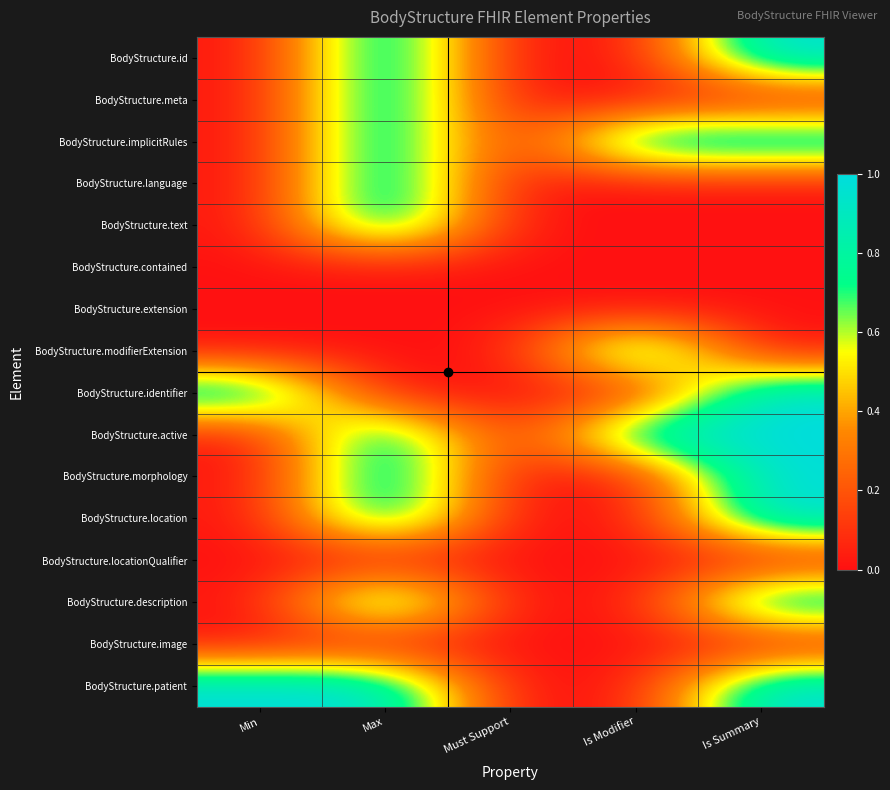

At Is Modifier, list the series in order from smallest to largest.

BodyStructure.id, BodyStructure.meta, BodyStructure.language, BodyStructure.text, BodyStructure.contained, BodyStructure.extension, BodyStructure.identifier, BodyStructure.morphology, BodyStructure.location, BodyStructure.locationQualifier, BodyStructure.description, BodyStructure.image, BodyStructure.patient, BodyStructure.implicitRules, BodyStructure.modifierExtension, BodyStructure.active